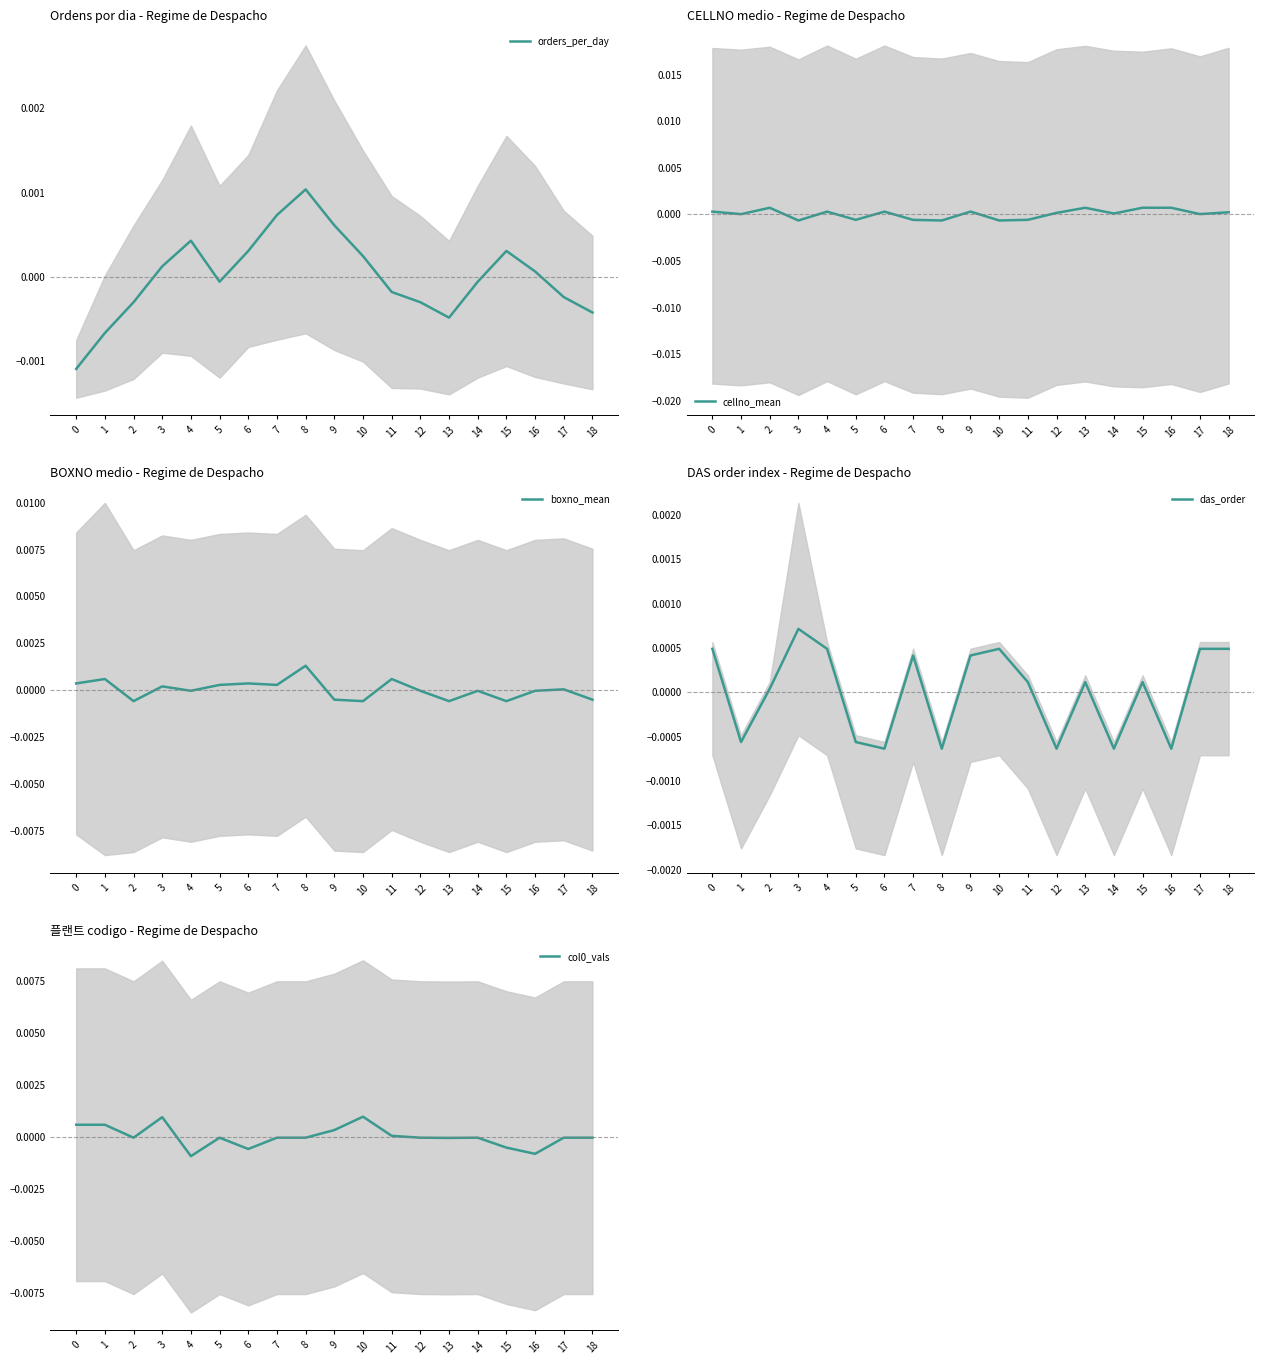

Between 4 and 5, which is larger?

4